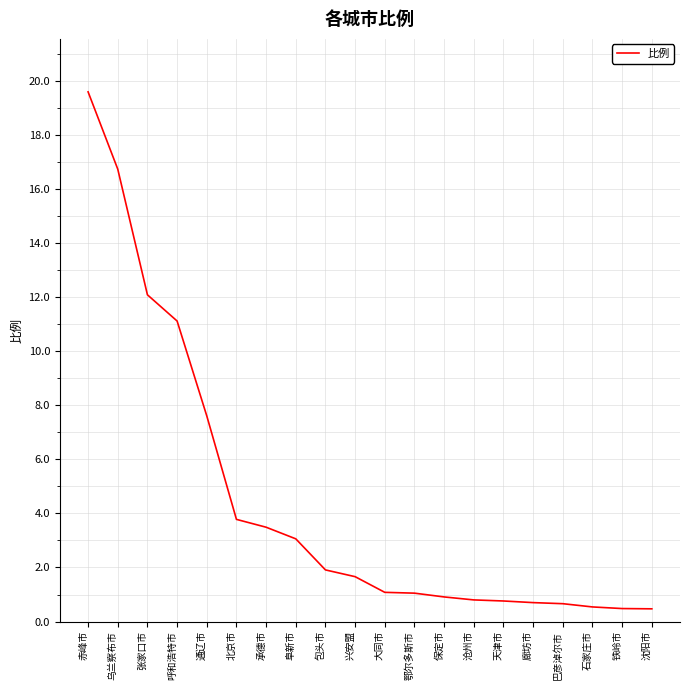

Which has a higher value, 呼和浩特市 or 保定市?

呼和浩特市